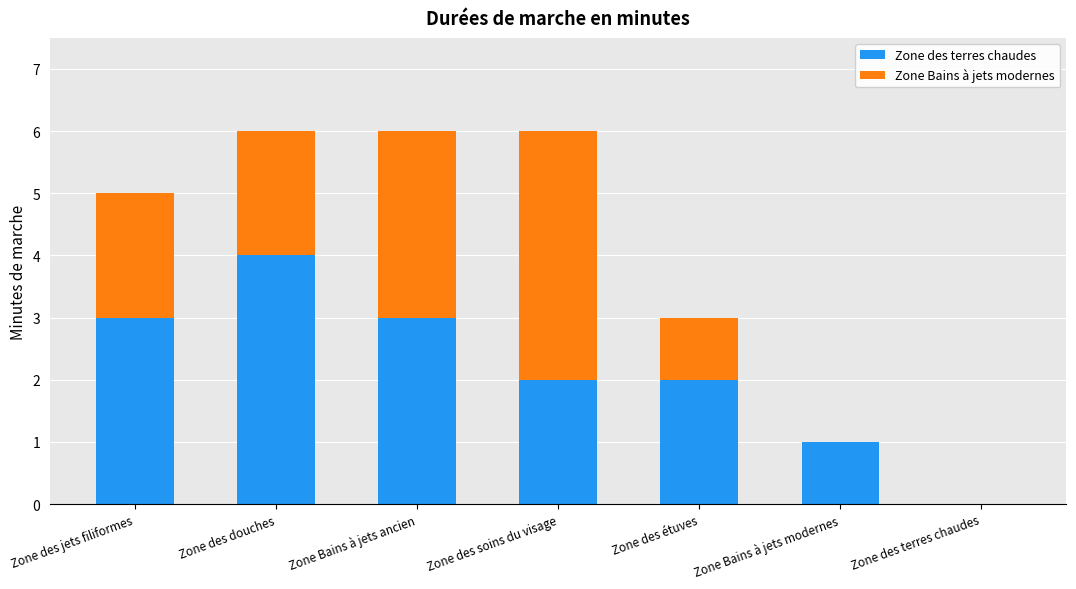

Are the bars horizontal?

No